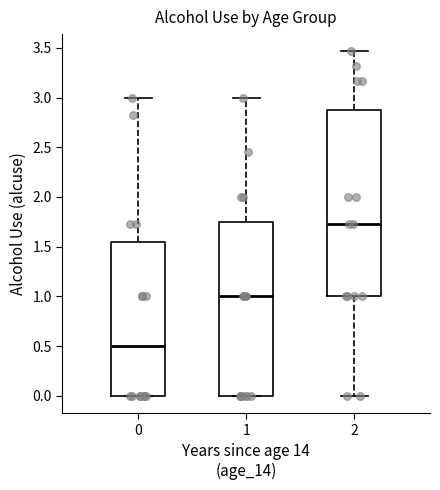

Which box has the highest median line?

2